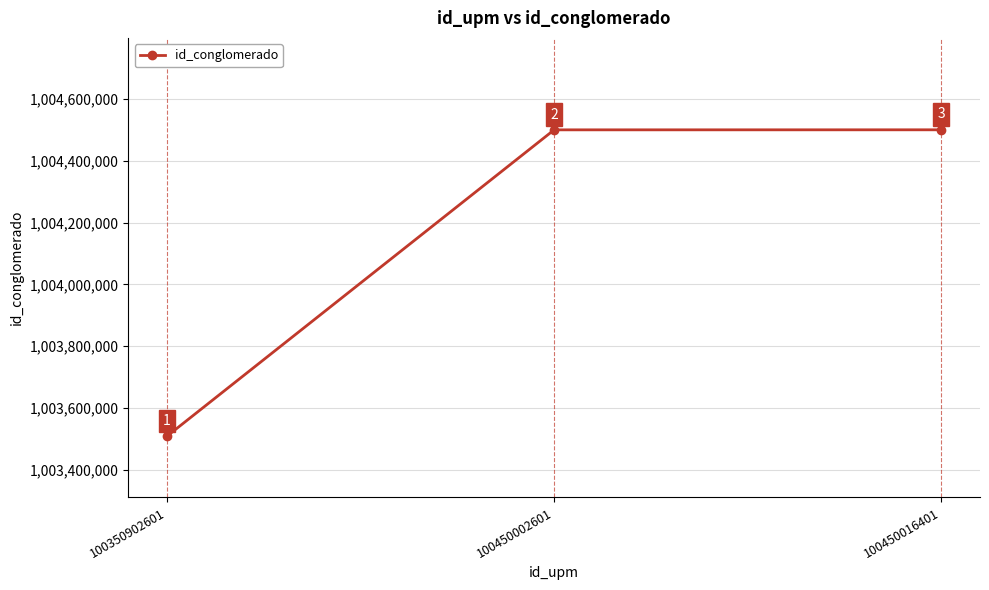

Reading right to left, what are all the values shown in this chart?

100450016401=1004500164	100450002601=1004500026	100350902601=1003509026